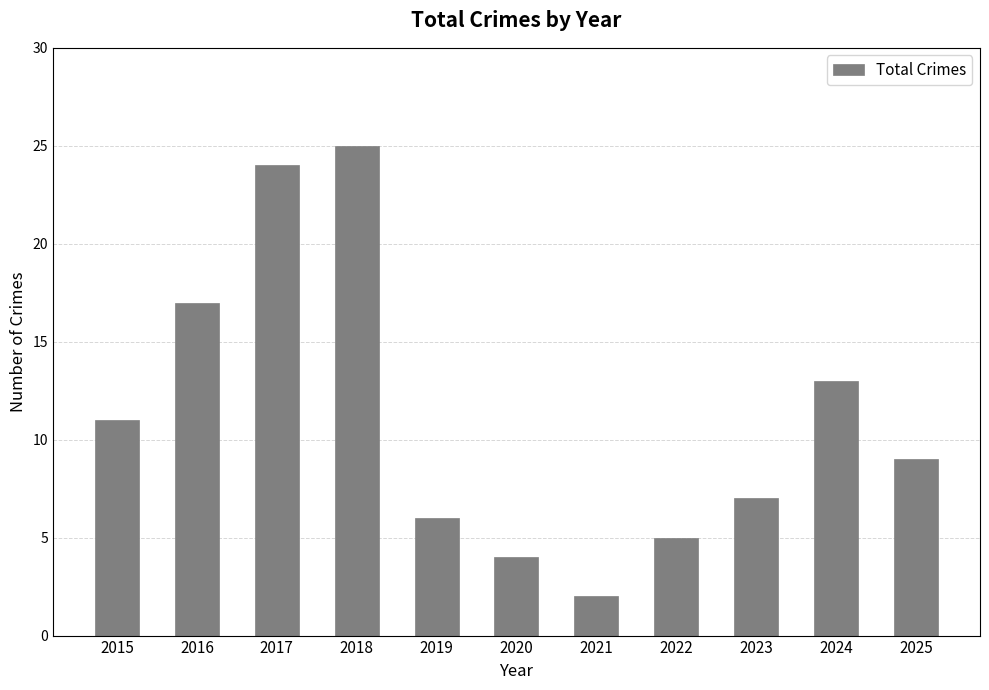

What is the smallest value displayed?

2